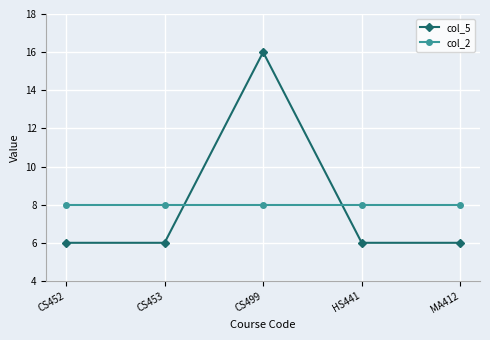

The value of col_5 at CS452 is 6. True or false?

True